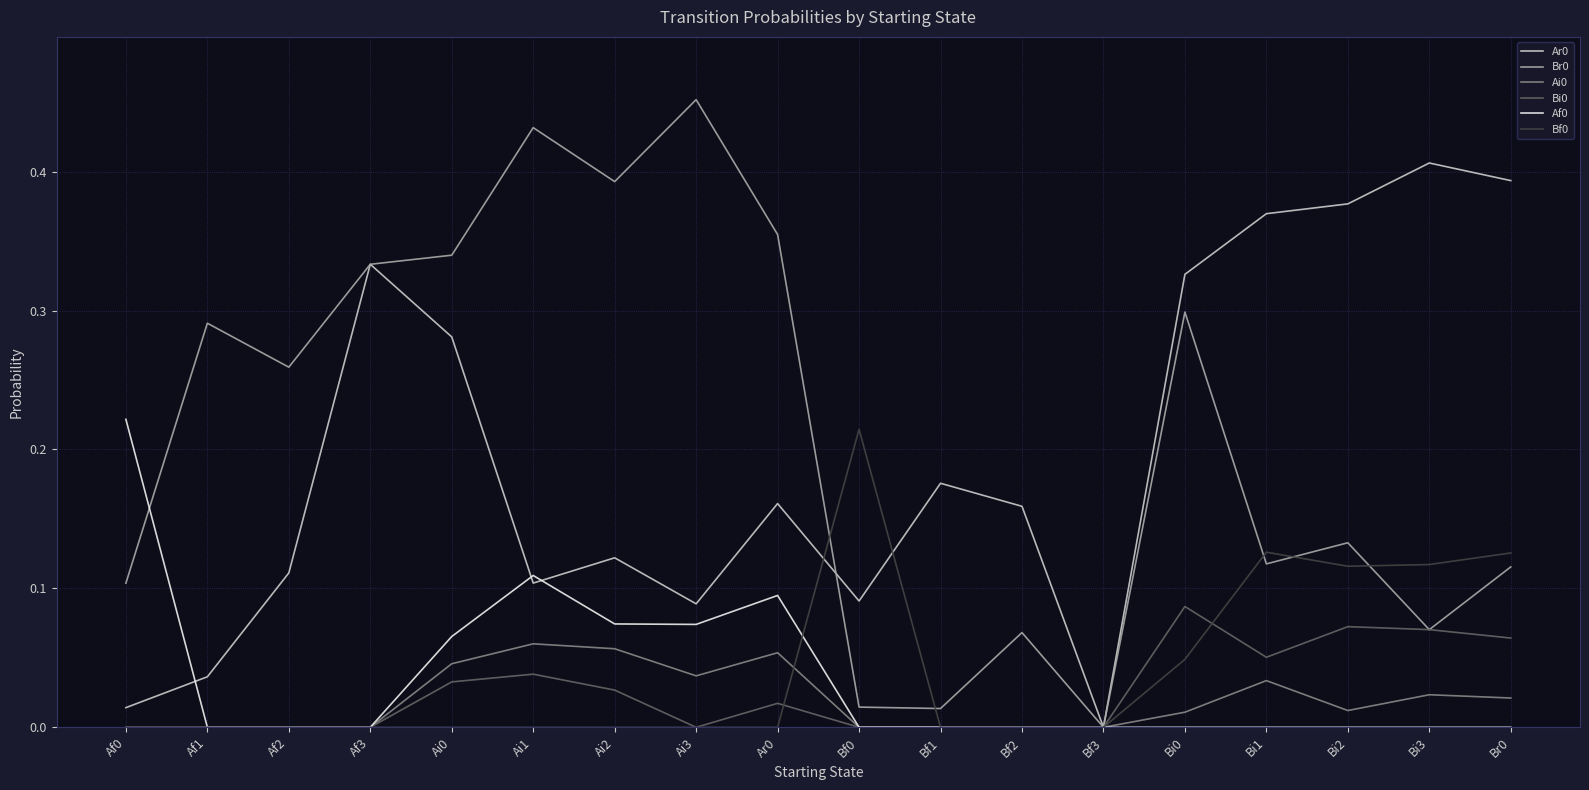

In Ar0, how many points are higher than both neighbors (excluding endpoints)?

5